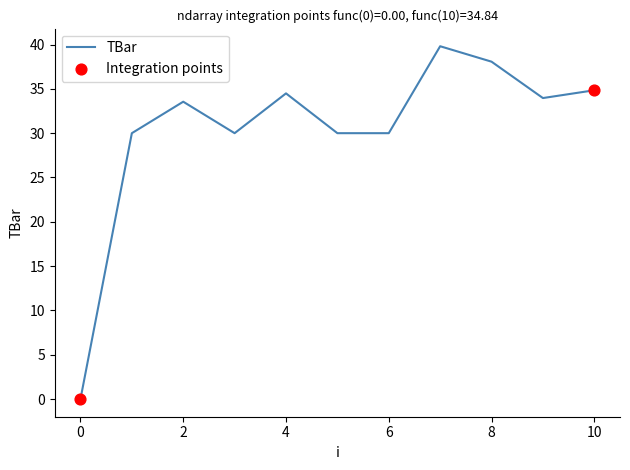

What is the difference between the maximum and minimum values?

39.8